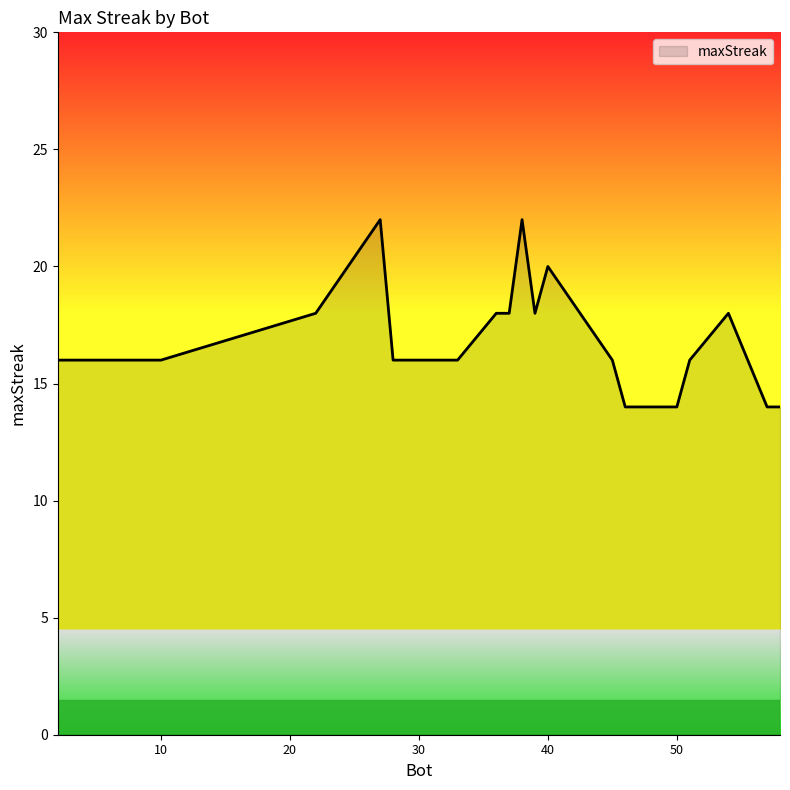

What is the smallest value displayed?

14